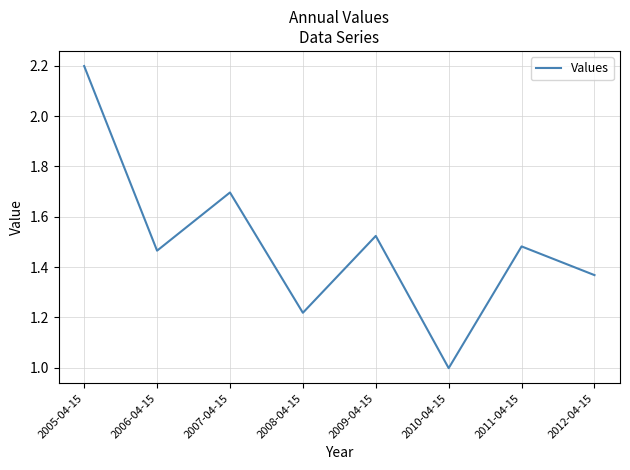

How many distinct data groups are displayed?

1